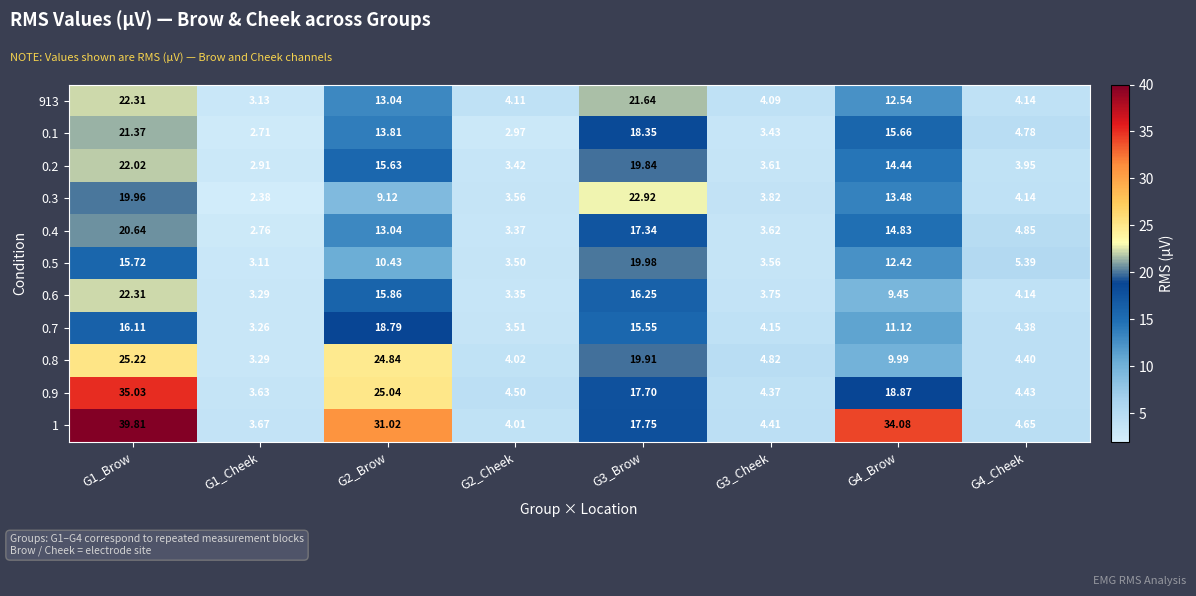

At which category does the chart reach its minimum across all series?

G1_Cheek